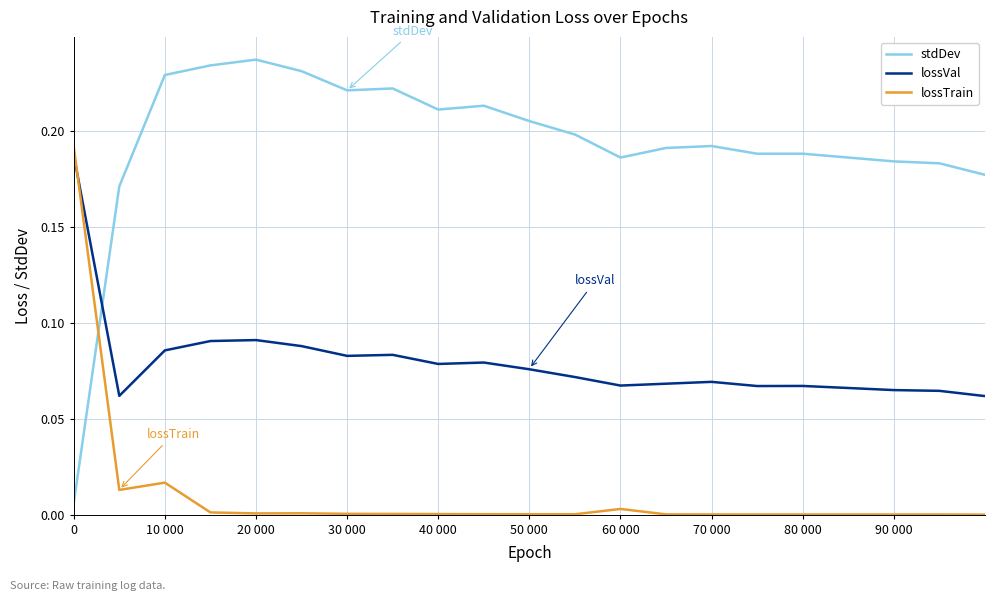

Rank the series by their average value, from lowest to highest.

lossTrain, lossVal, stdDev